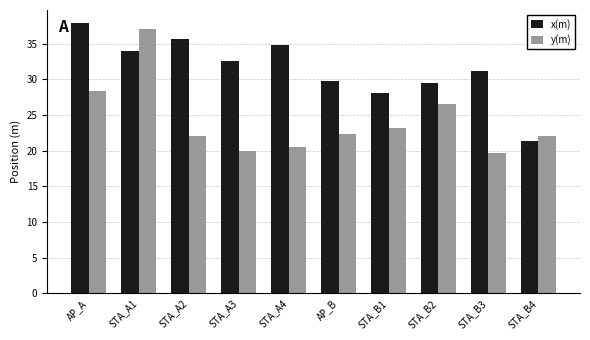

What are all the series names shown in the legend?

x(m), y(m)